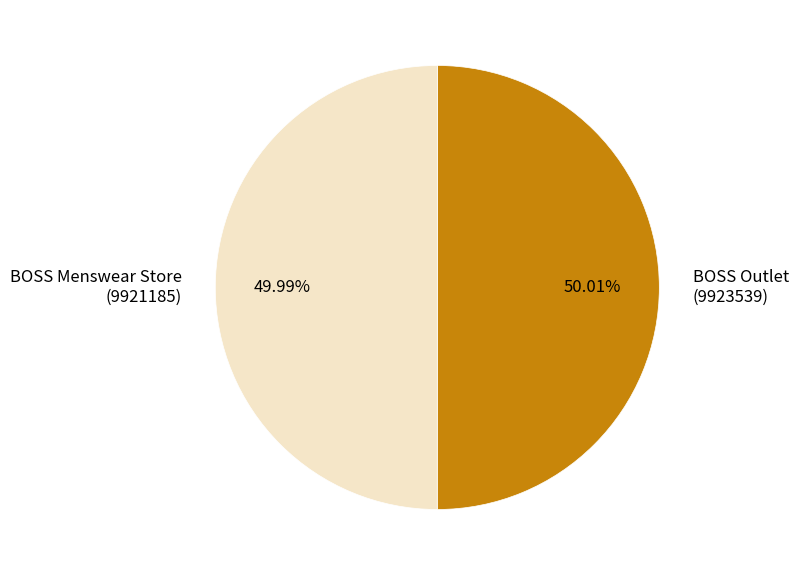

Is there a majority slice in this chart?

Yes